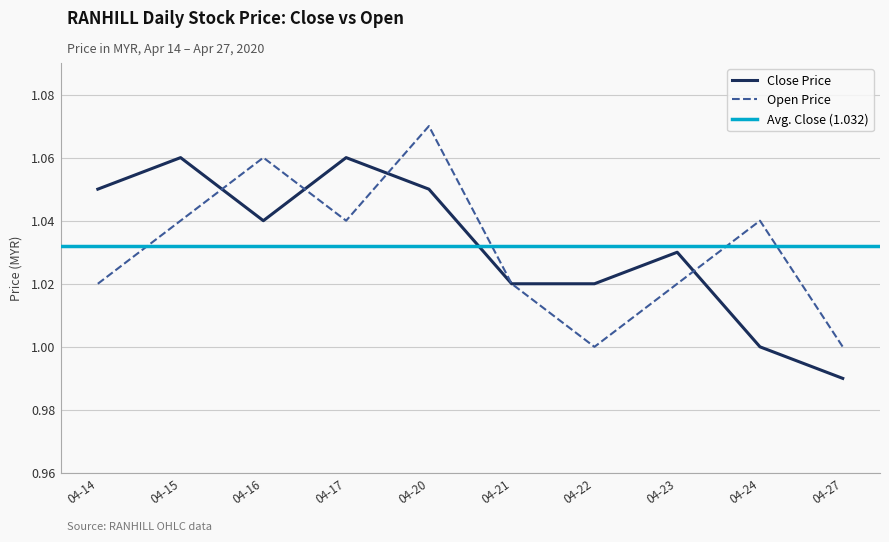

What is the value of the close point at the 1st from the left?

1.1